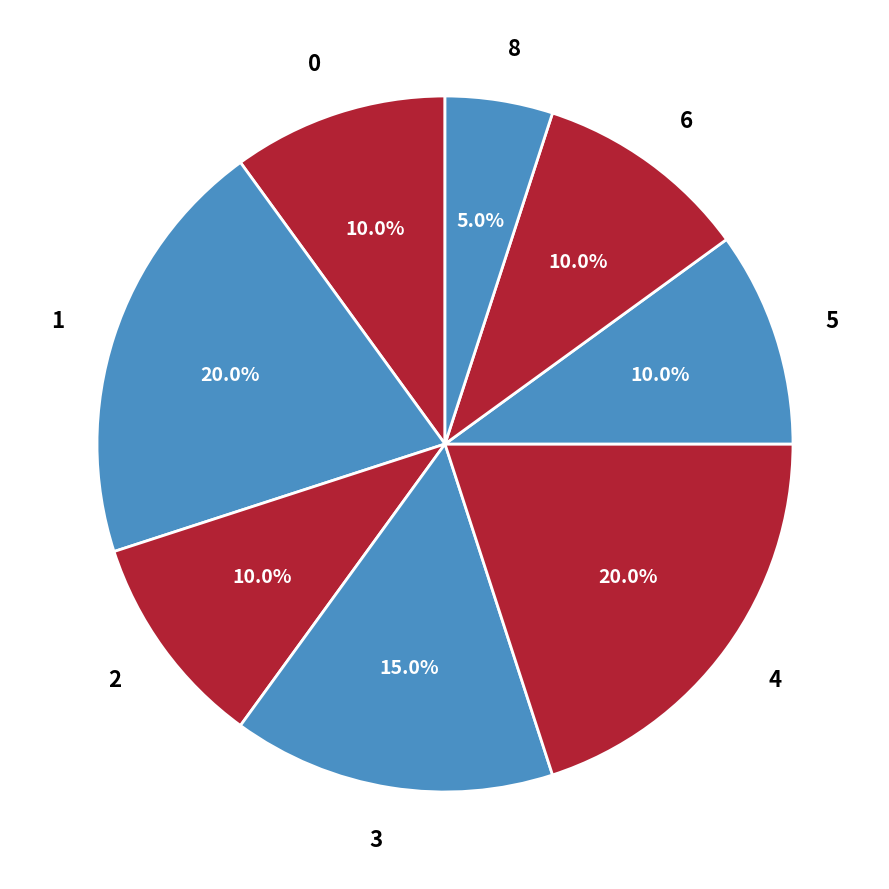

Does any single category account for the majority?

No